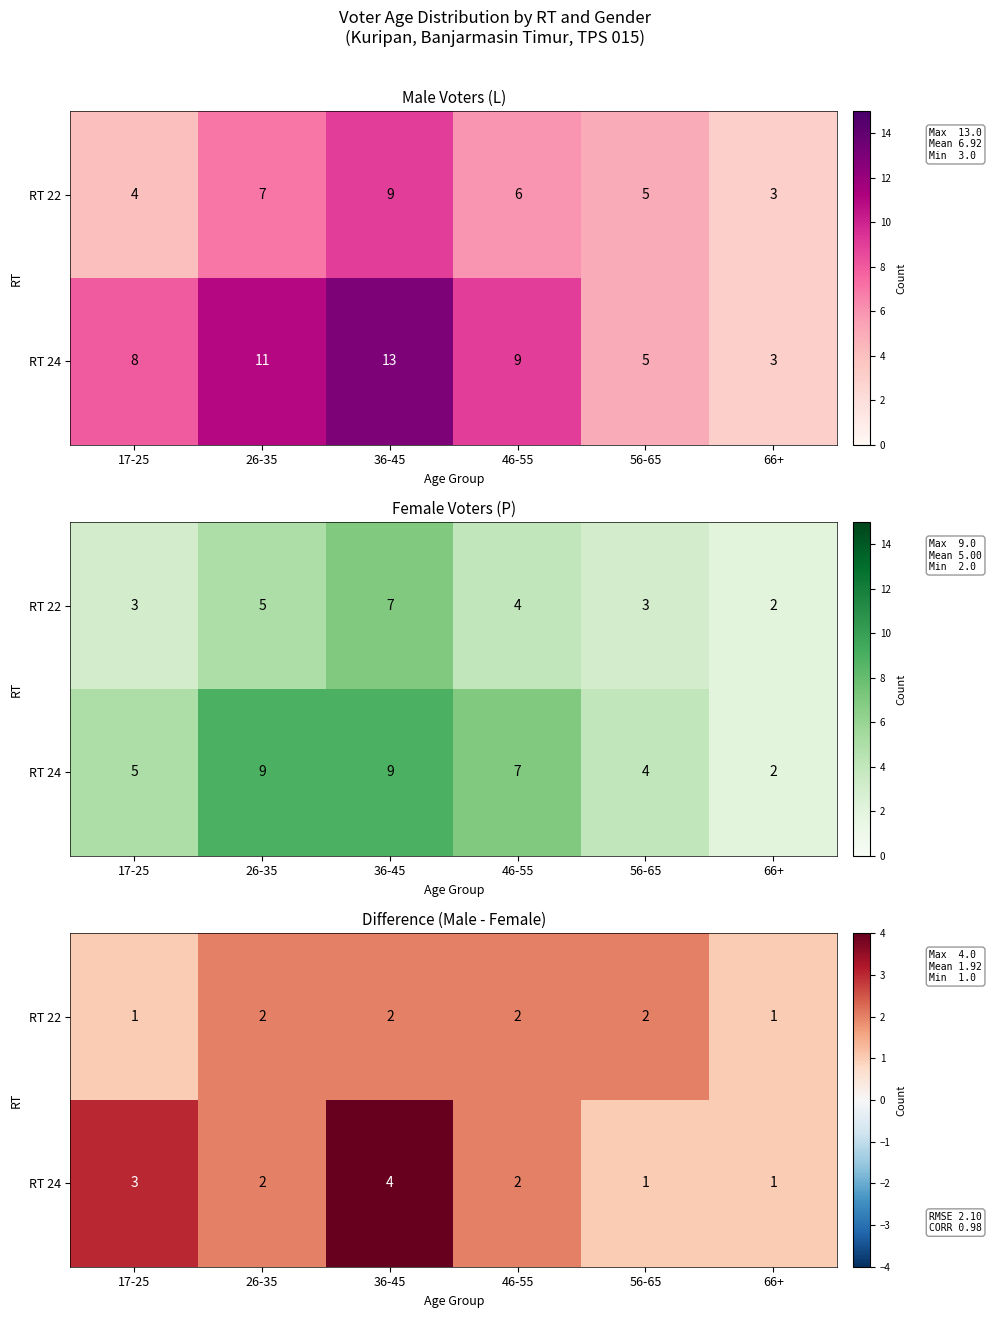

Count the RT 24 values in the range 1 to 3.

5